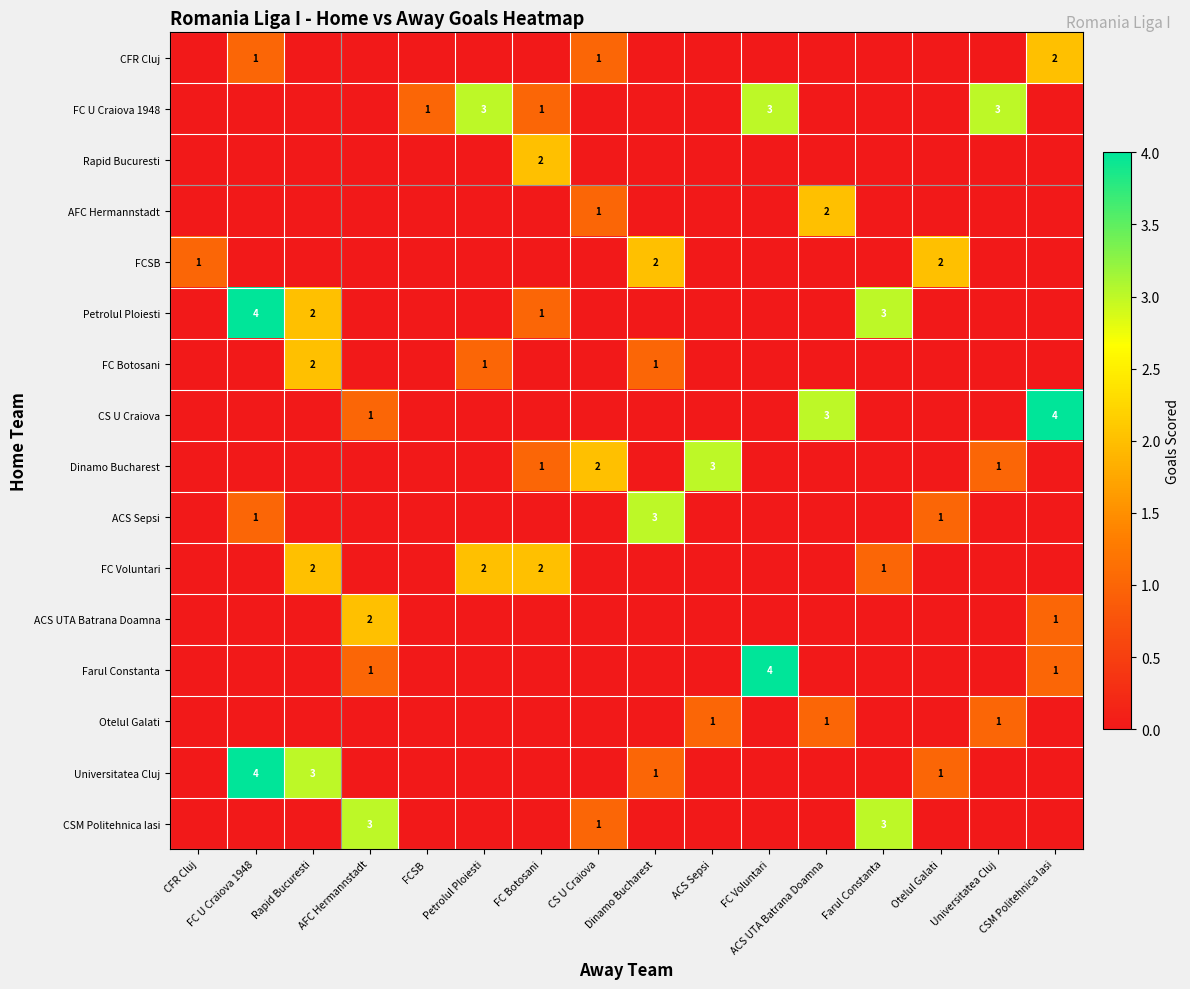

The Dinamo Bucharest series shows 1 at Universitatea Cluj. True or false?

True